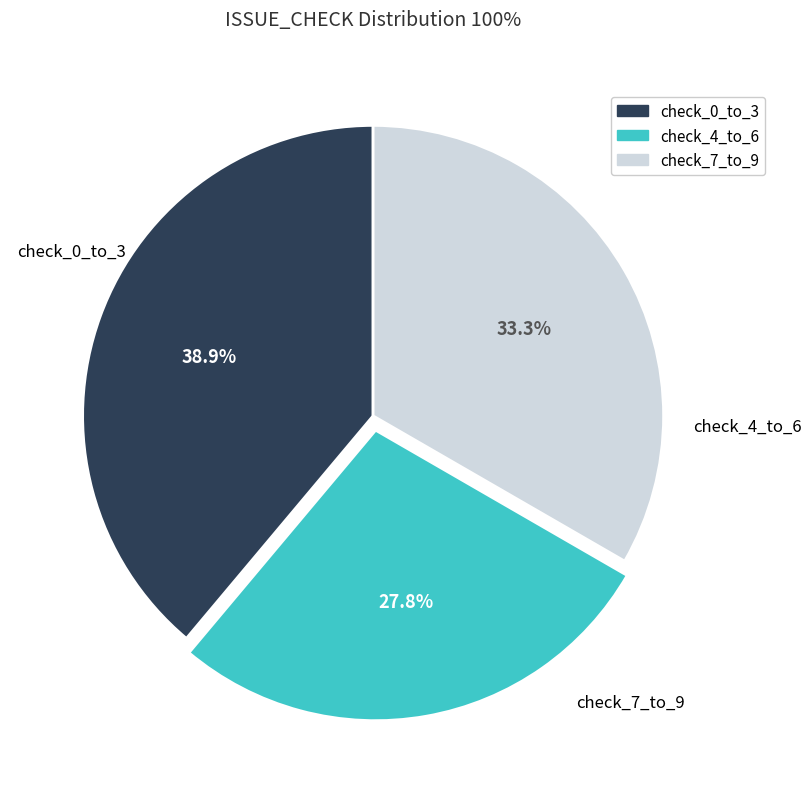

Does any single category account for the majority?

No